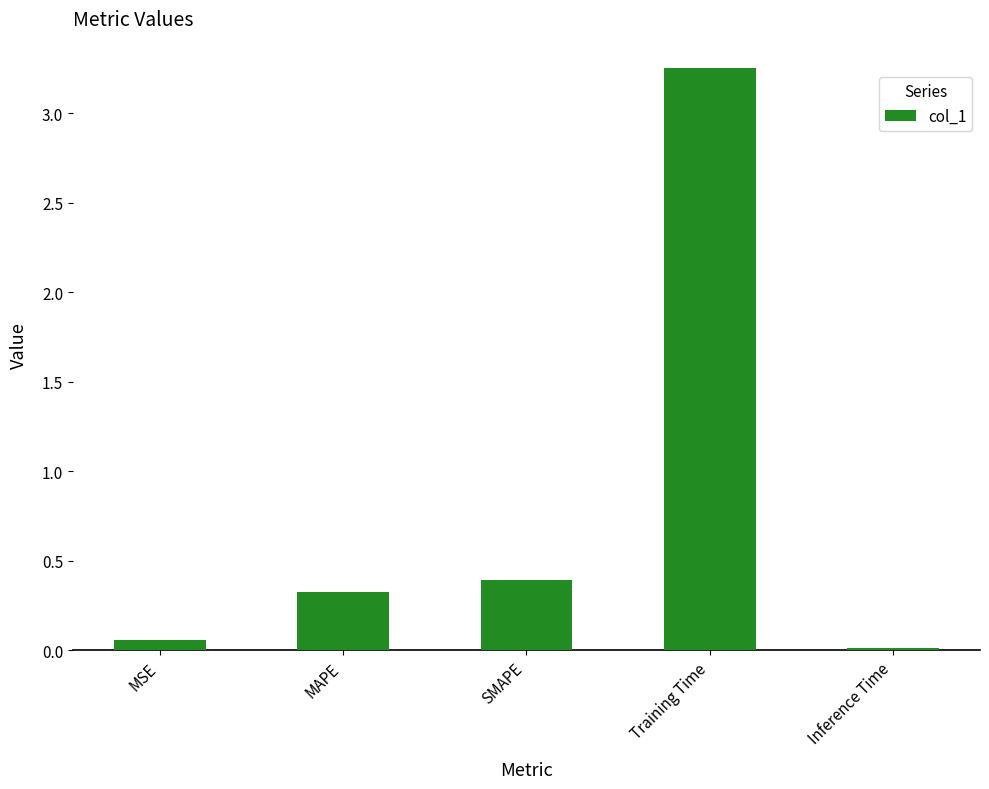

How many bars are there in total?

5